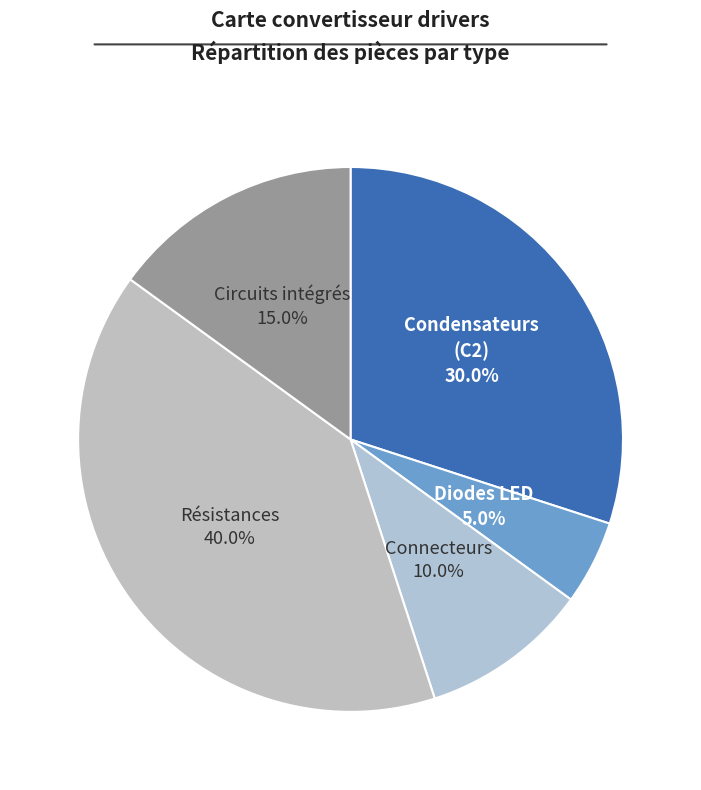

Count the number of slices in the pie.

5